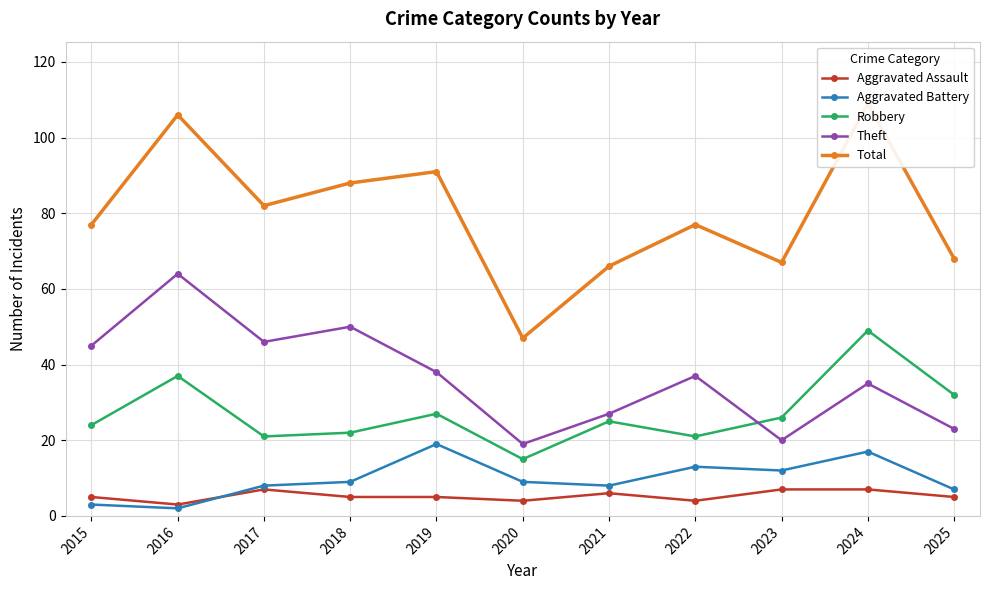

Which category has the lowest value across all series?

2016